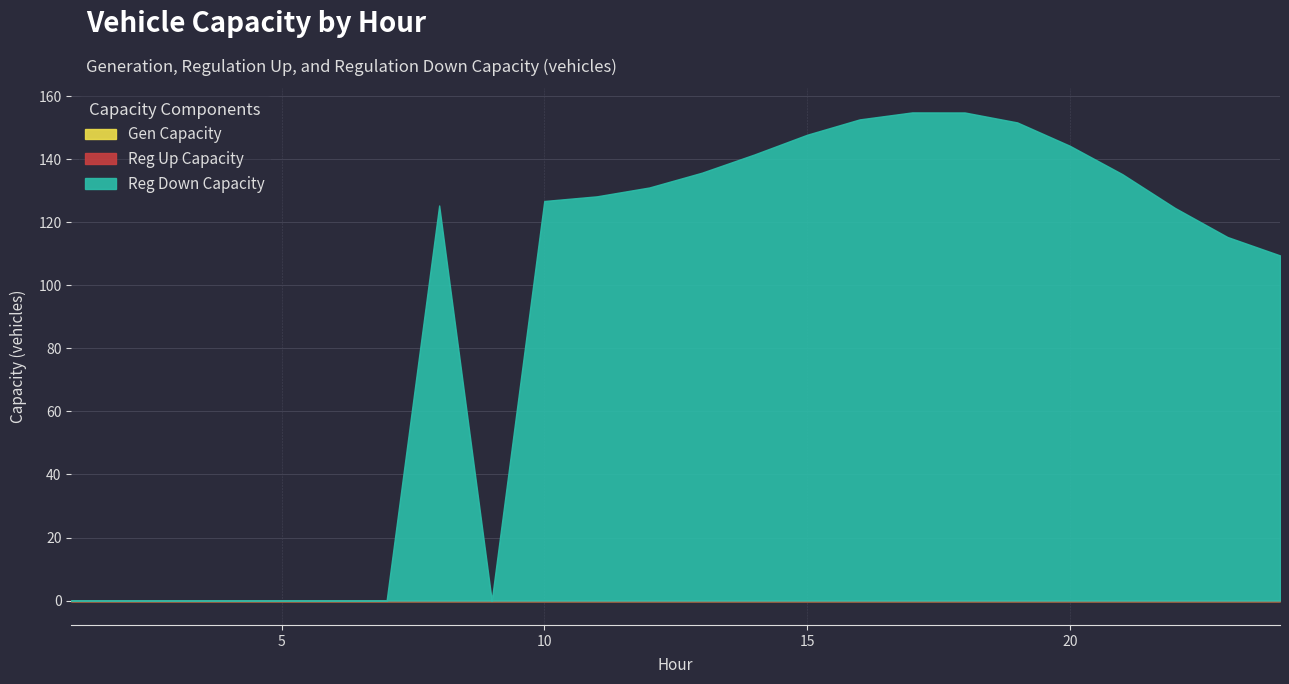

True or false: gen_capacity_veh and regdown_capacity_veh intersect in this chart.

False